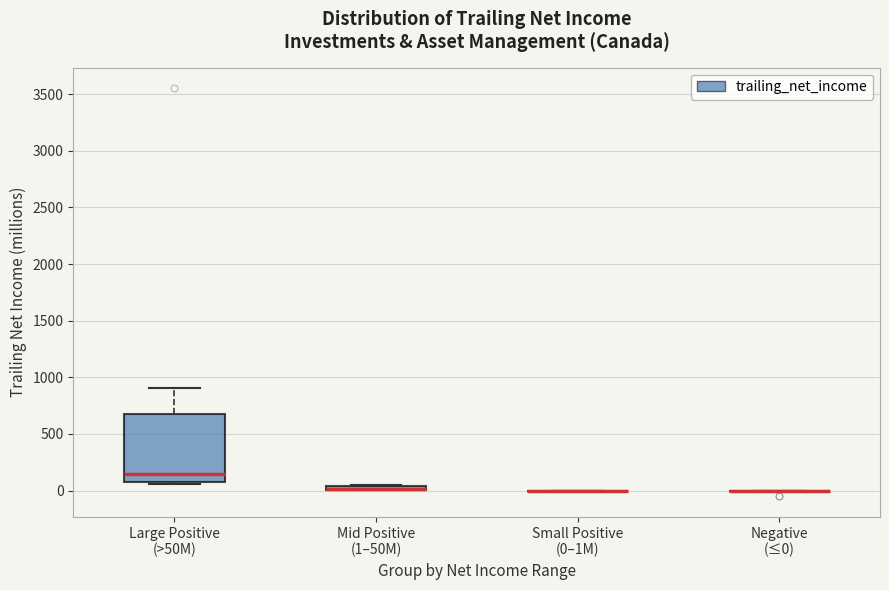

Which box is the tallest, from its lower edge to its upper edge?

Large Positive (>50M)